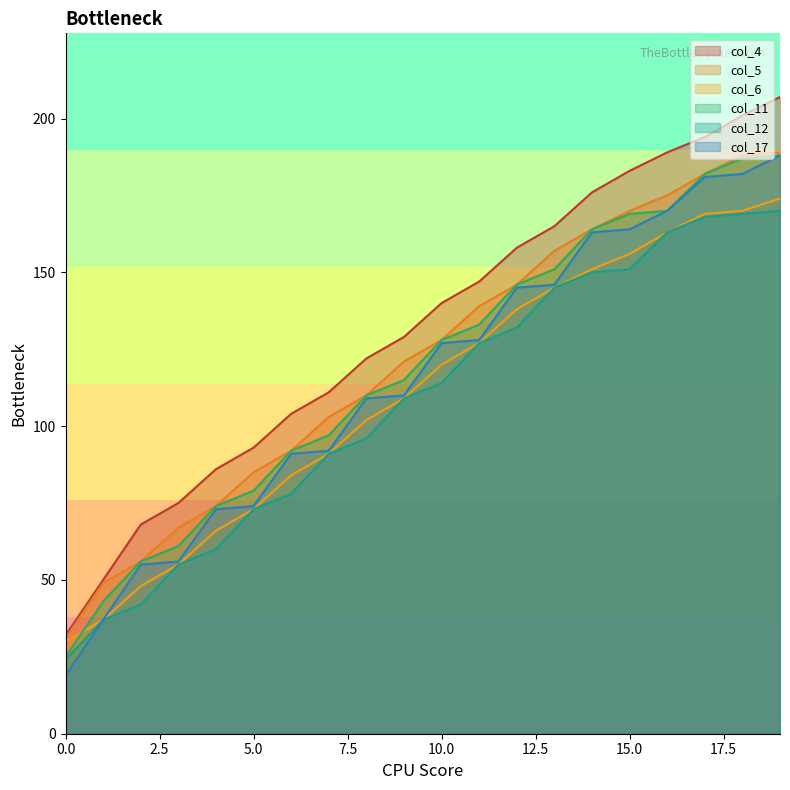

What is the average value of the col_4 series?

132